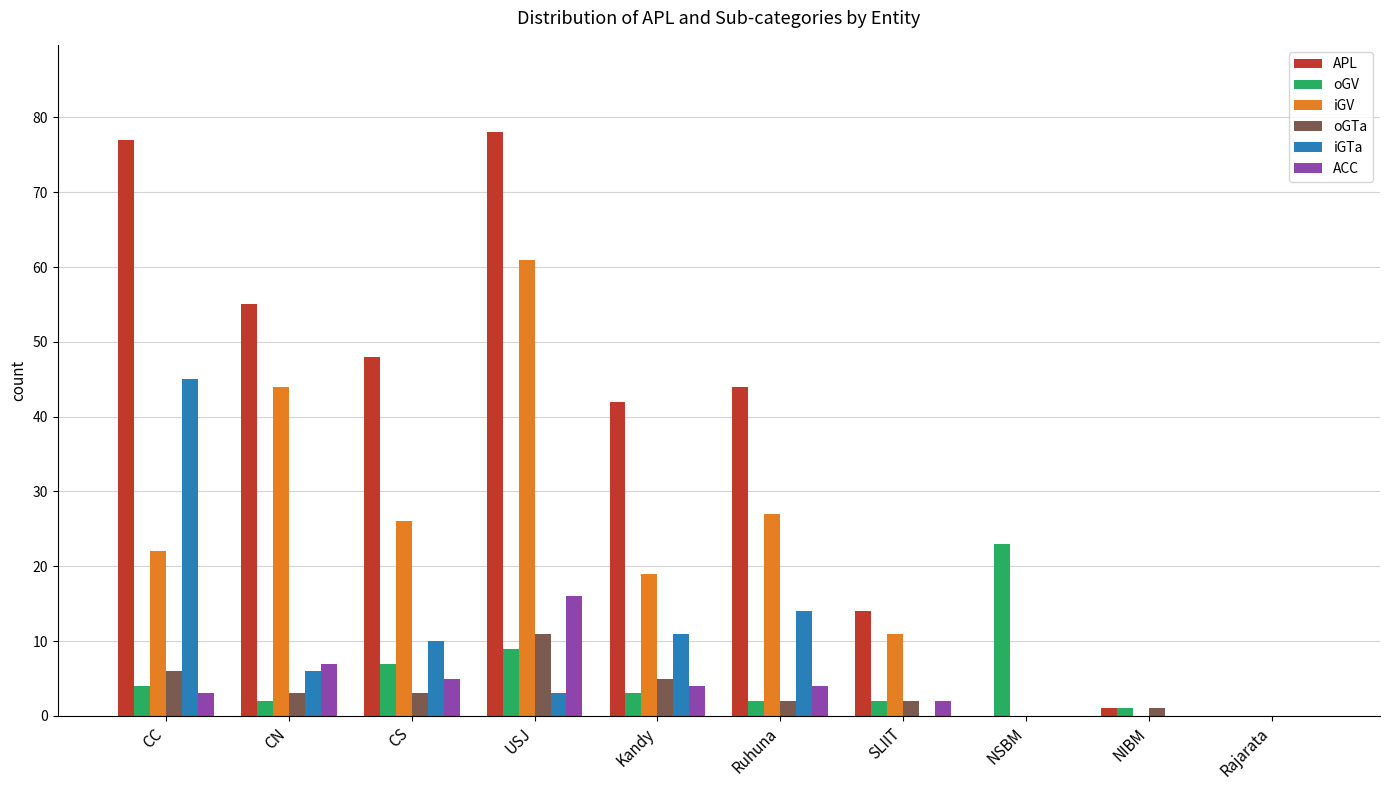

The ACC series shows -6 at NSBM. True or false?

False